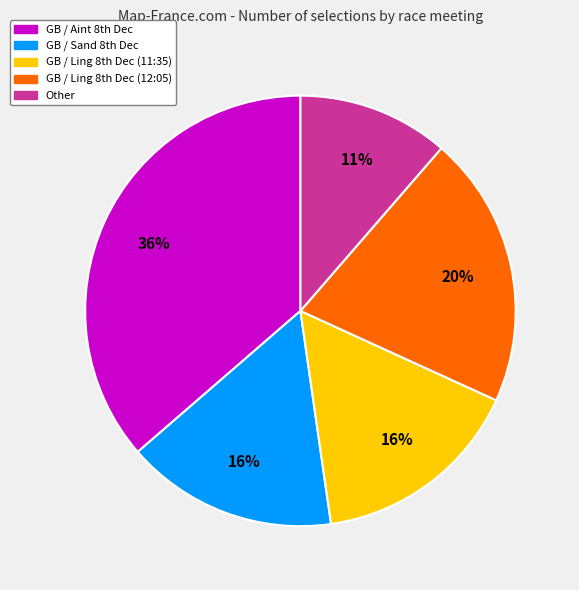

How many segments does this pie chart have?

5